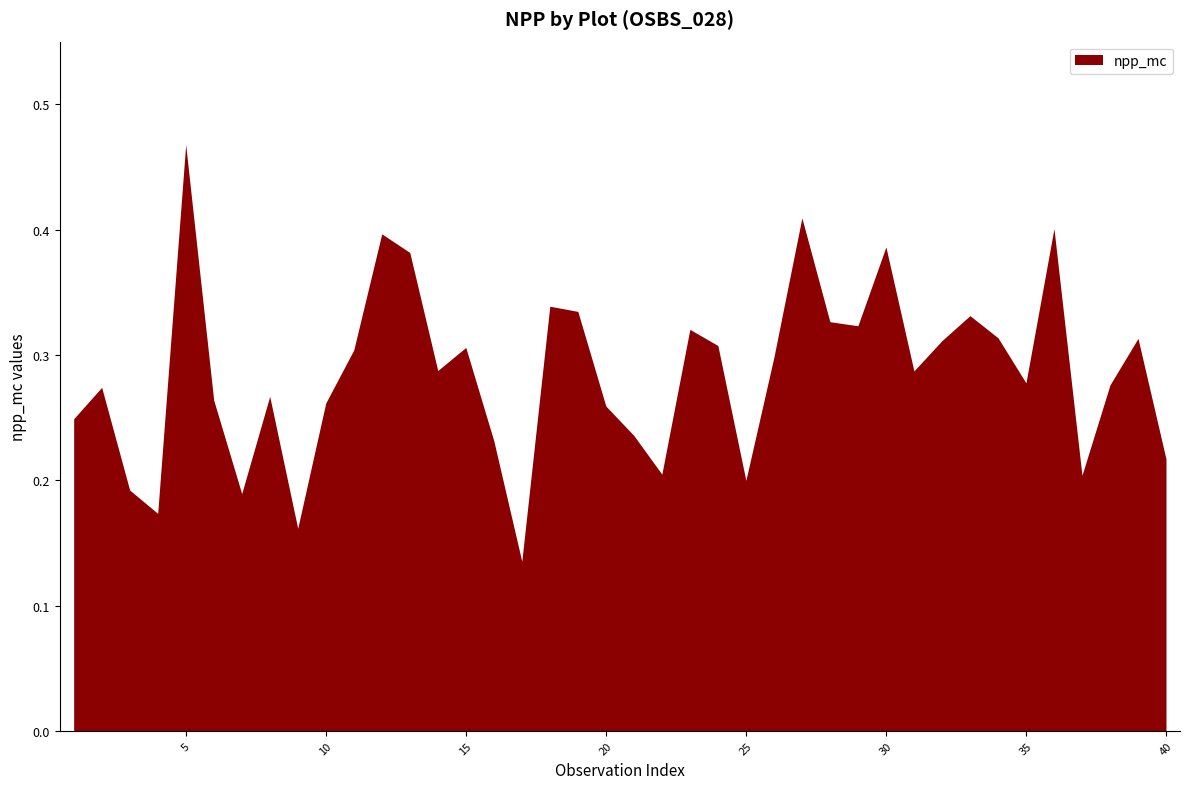

At which category does the chart reach its peak across all series?

5